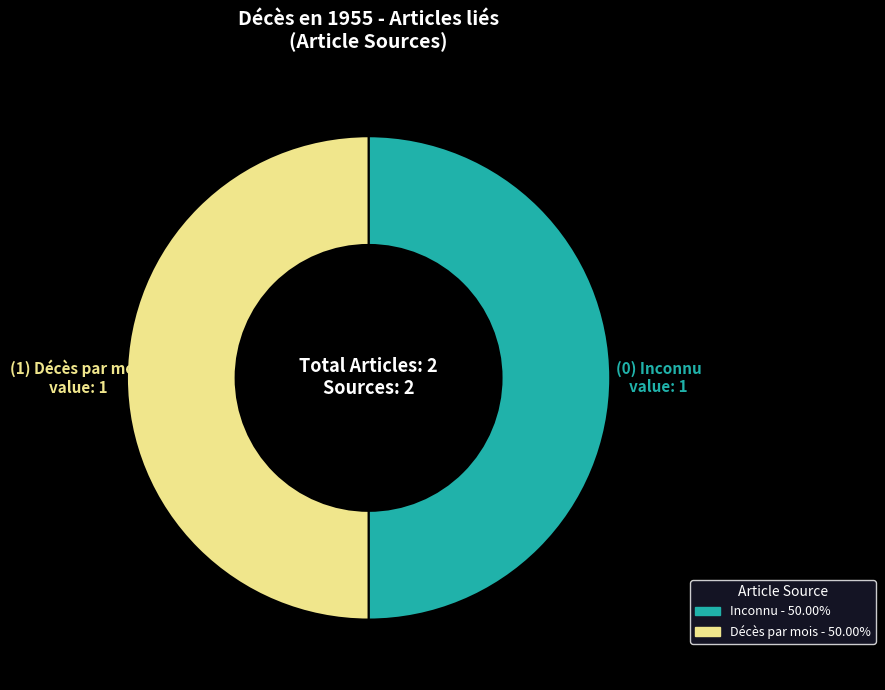

Do Décès par mois and Inconnu together represent more than half of the pie?

Yes